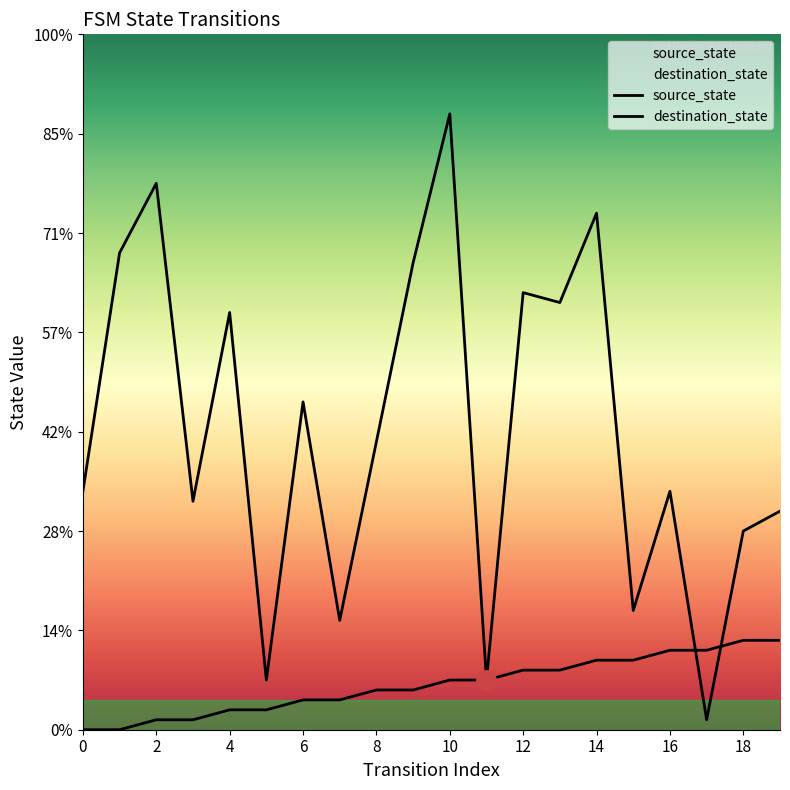

List the series in order of their peak value, lowest first.

source_state, destination_state